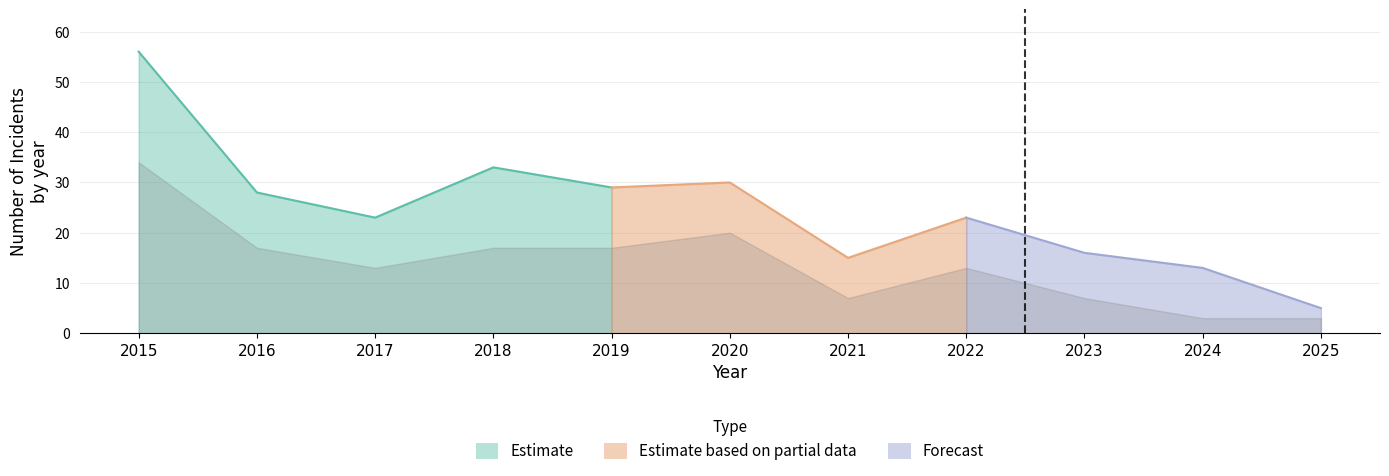

Where does the Total series first go above 23?

2015